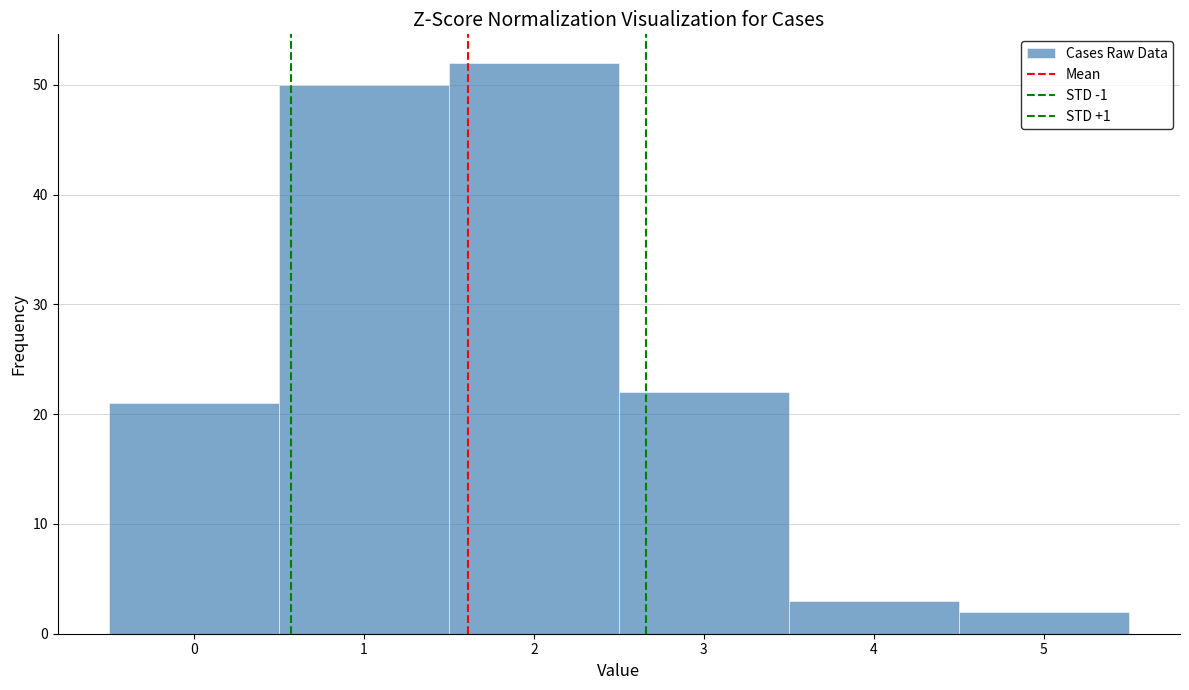

Reading left to right, list every bar in this chart as the range it spans on the x-axis followed by its height. The values are not printed on the chart, so give them approximately, as read against the axis.

-0.5 to 0.5: 21
0.5 to 1.5: 50
1.5 to 2.5: 52
2.5 to 3.5: 22
3.5 to 4.5: 3
4.5 to 5.5: 2